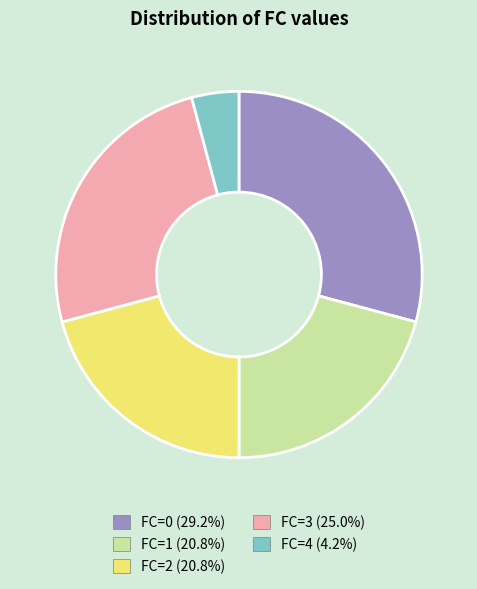

Is there a majority slice in this chart?

No